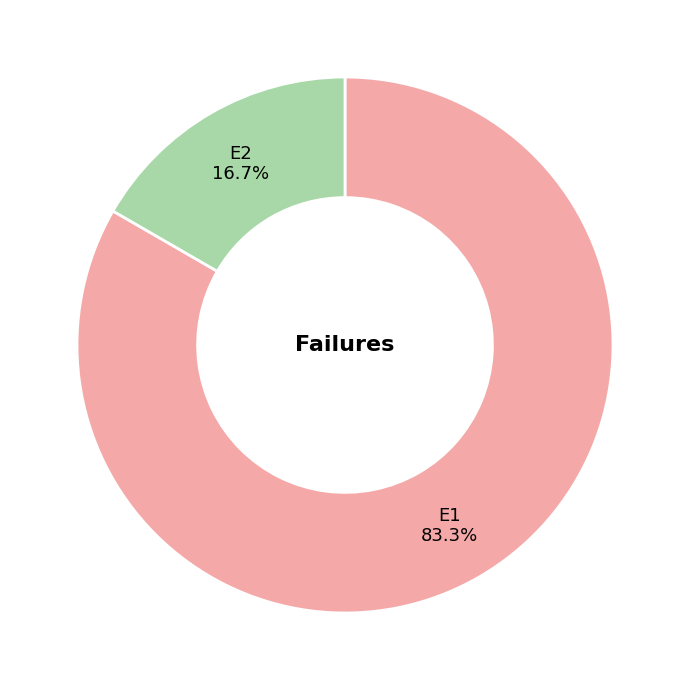

To the nearest percent, what portion does E1 represent?

83%